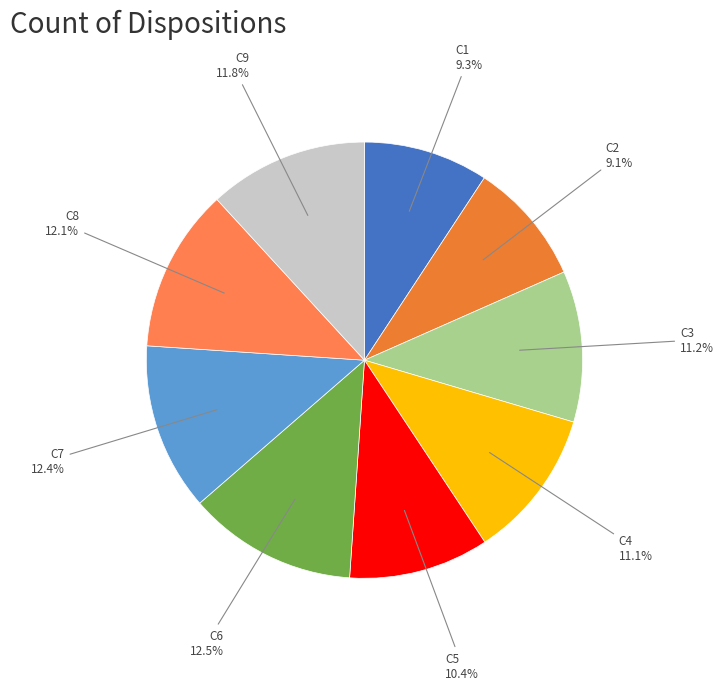

How many slices are in this pie chart?

9